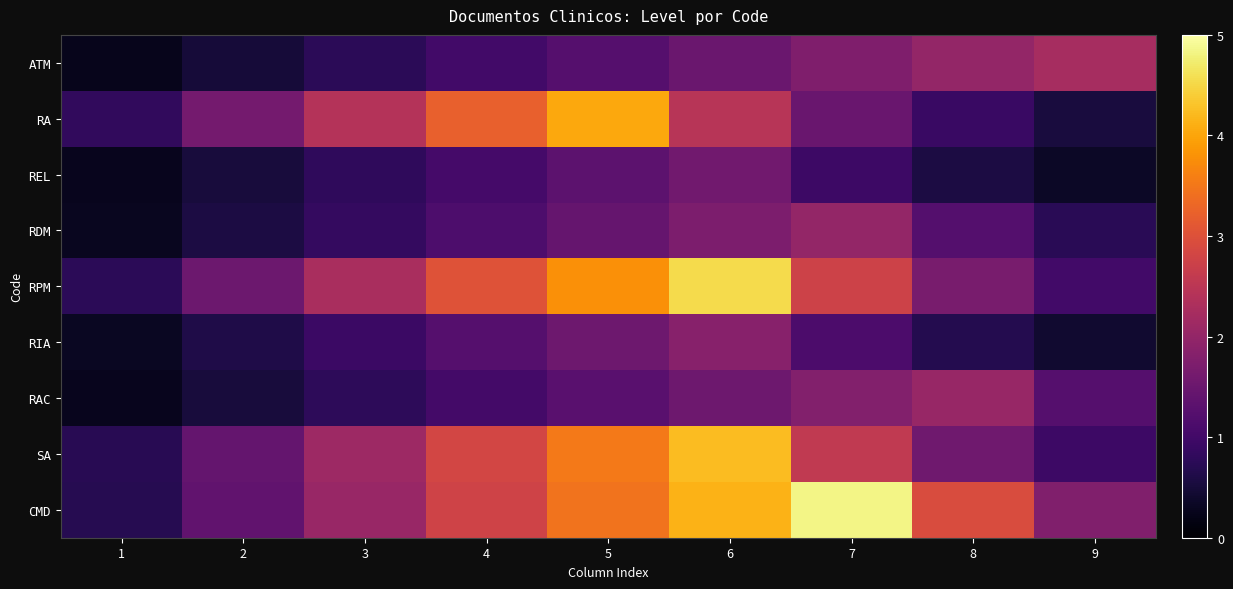

Reading right to left, extract all data points from this chart.

CMD: 9=1.8	8=2.9	7=4.8	6=4.1	5=3.4	4=2.8	3=2.1	2=1.4	1=0.7
SA: 9=0.9	8=1.6	7=2.6	6=4.2	5=3.5	4=2.8	3=2.1	2=1.4	1=0.7
RAC: 9=1.2	8=2.0	7=1.8	6=1.5	5=1.3	4=1.0	3=0.8	2=0.5	1=0.3
RIA: 9=0.4	8=0.7	7=1.1	6=1.8	5=1.5	4=1.2	3=0.9	2=0.6	1=0.3
RPM: 9=1.0	8=1.7	7=2.7	6=4.5	5=3.8	4=3.0	3=2.3	2=1.5	1=0.8
RDM: 9=0.7	8=1.2	7=2.0	6=1.7	5=1.4	4=1.1	3=0.9	2=0.6	1=0.3
REL: 9=0.4	8=0.6	7=1.0	6=1.6	5=1.3	4=1.0	3=0.8	2=0.5	1=0.3
RA: 9=0.5	8=0.9	7=1.5	6=2.4	5=4.0	4=3.2	3=2.4	2=1.6	1=0.8
ATM: 9=2.2	8=2.0	7=1.7	6=1.5	5=1.2	4=1.0	3=0.7	2=0.5	1=0.2